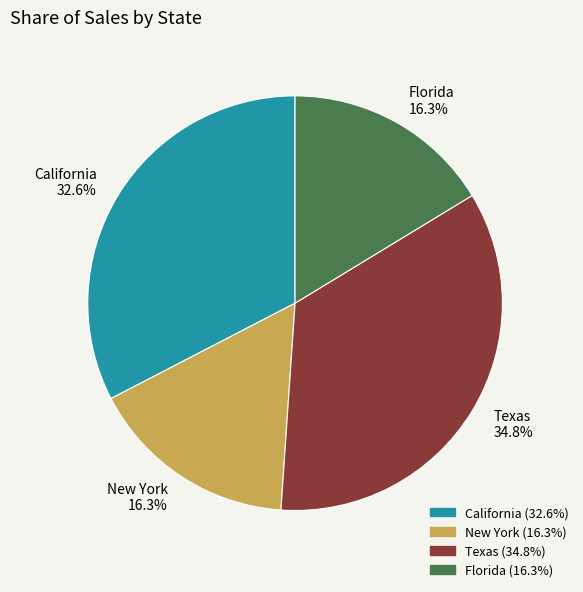

Does Texas represent more than half of the total?

No